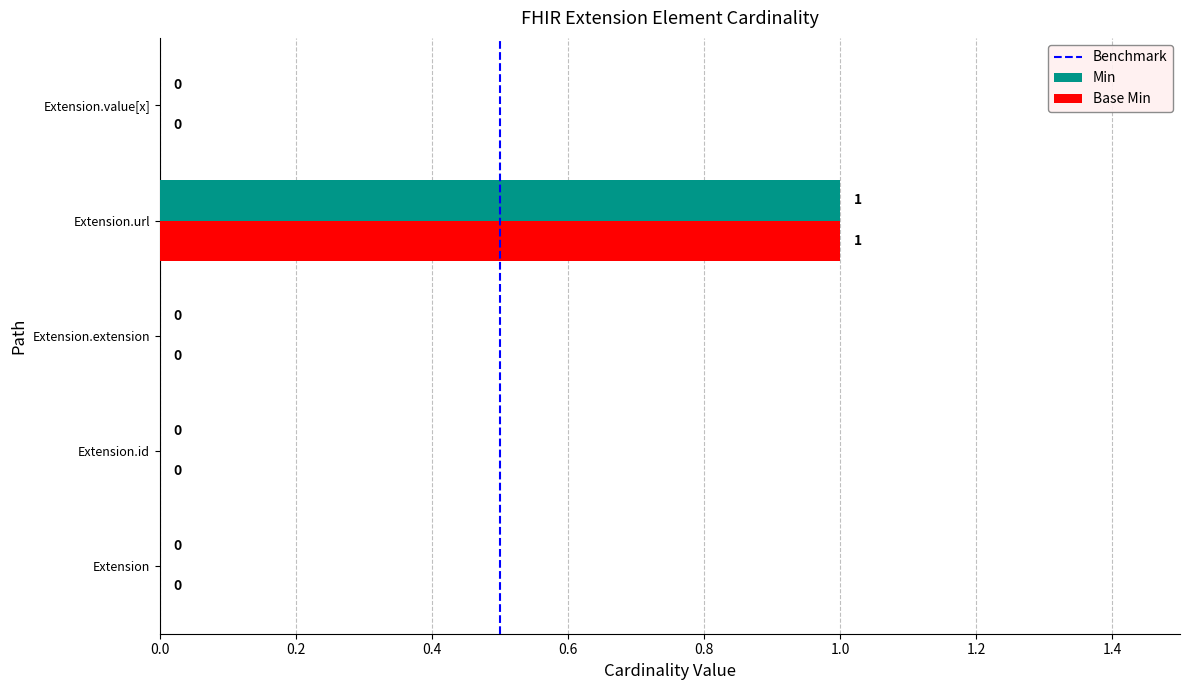

At which category is the sum across all series the highest?

Extension.url